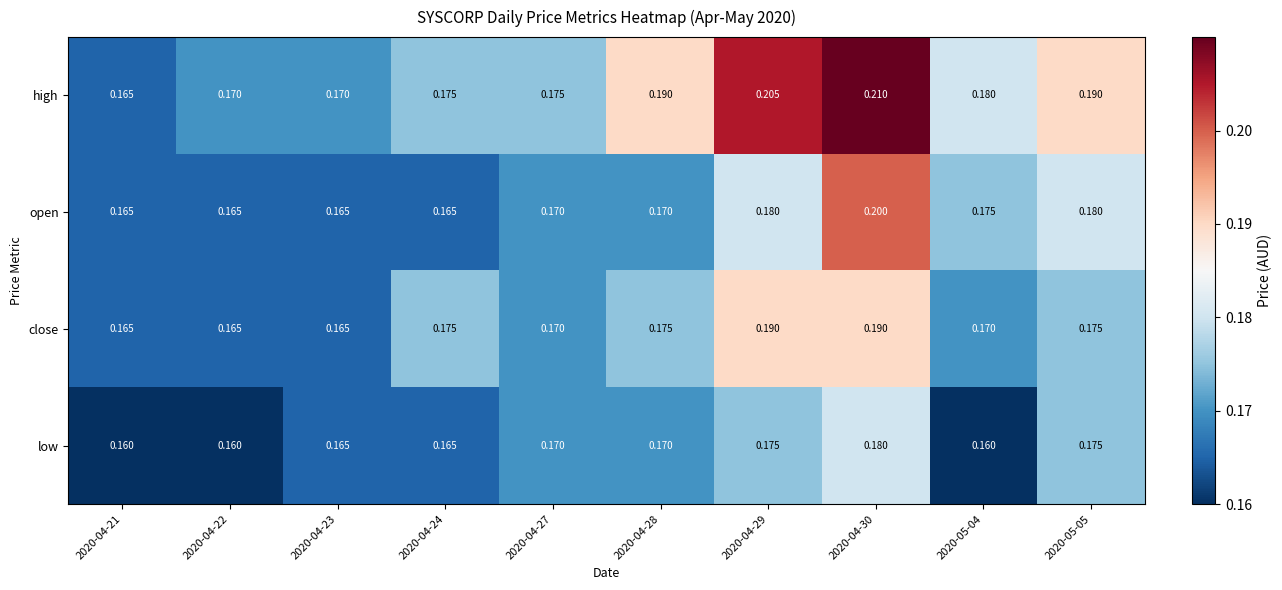

What is the total value across all series at 2020-05-05?

0.7